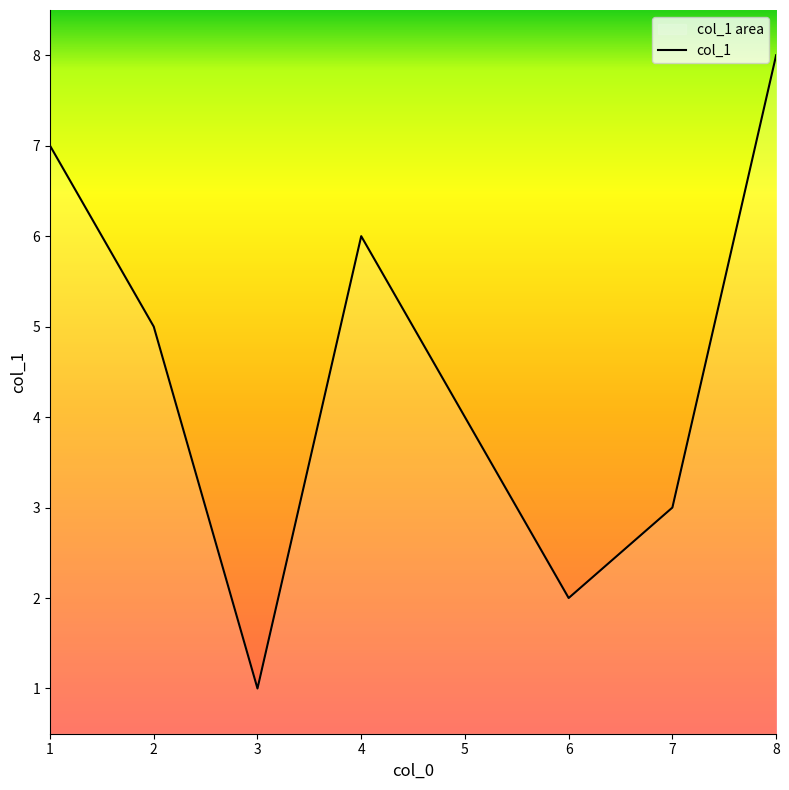

Which has a higher value, 3 or 8?

8